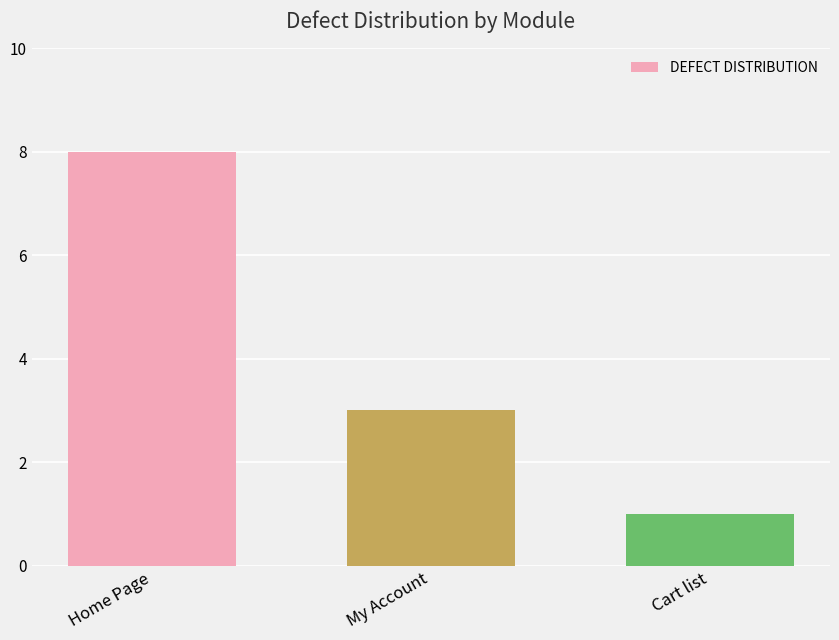

What position from the right is Home Page?

3